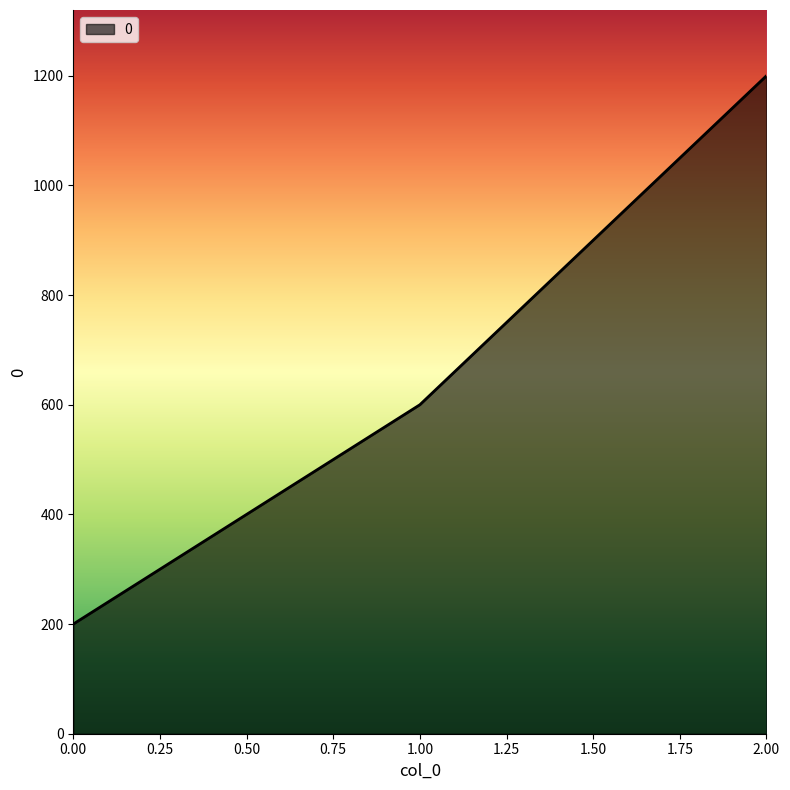

What is the difference between the second highest and minimum values?

400